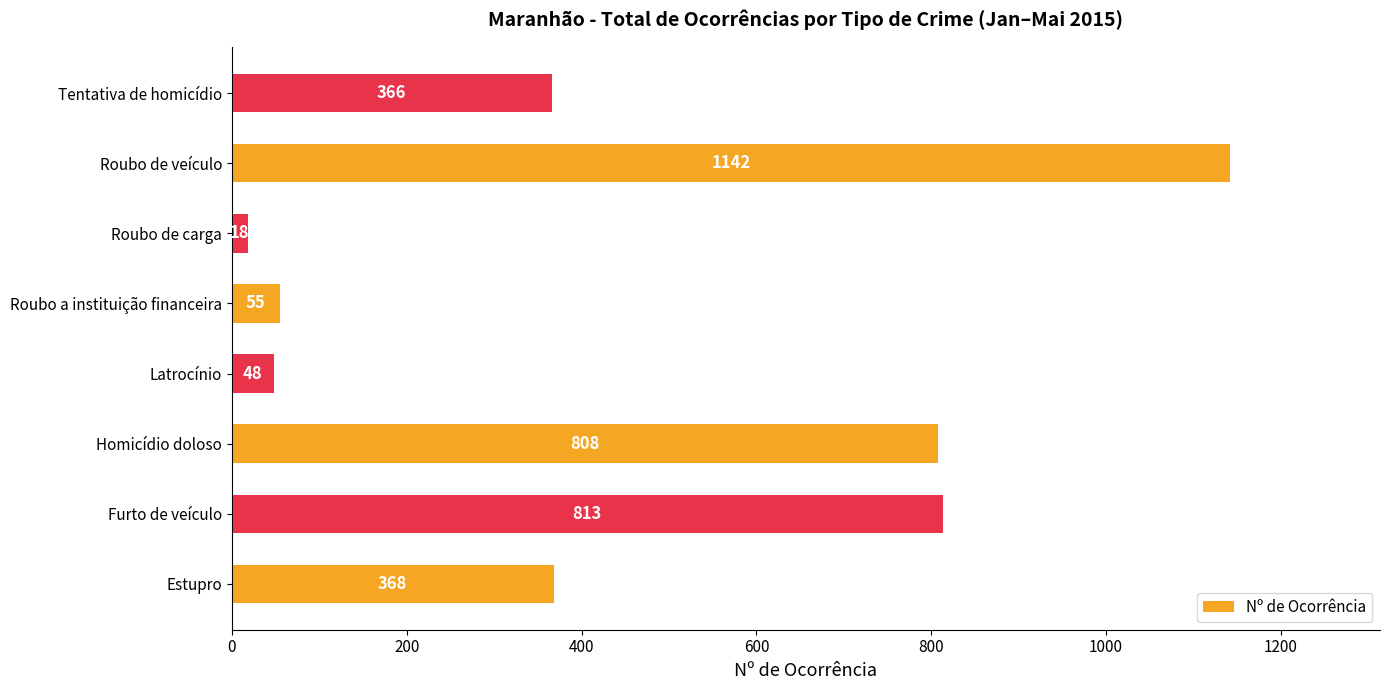

Reading bottom to top, extract all data points from this chart.

368	813	808	48	55	18	1142	366